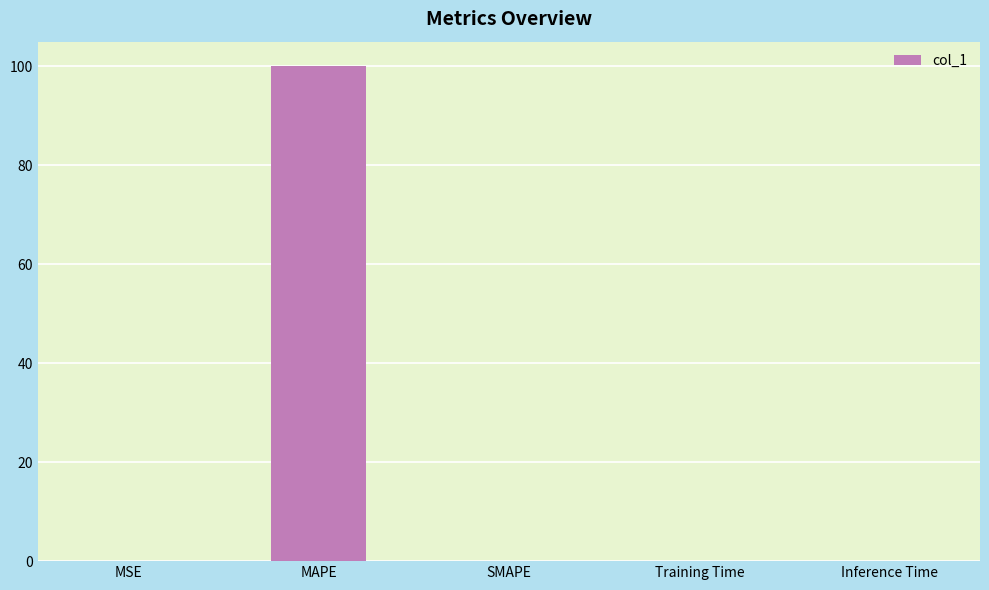

Between MAPE and MSE, which is larger?

MAPE